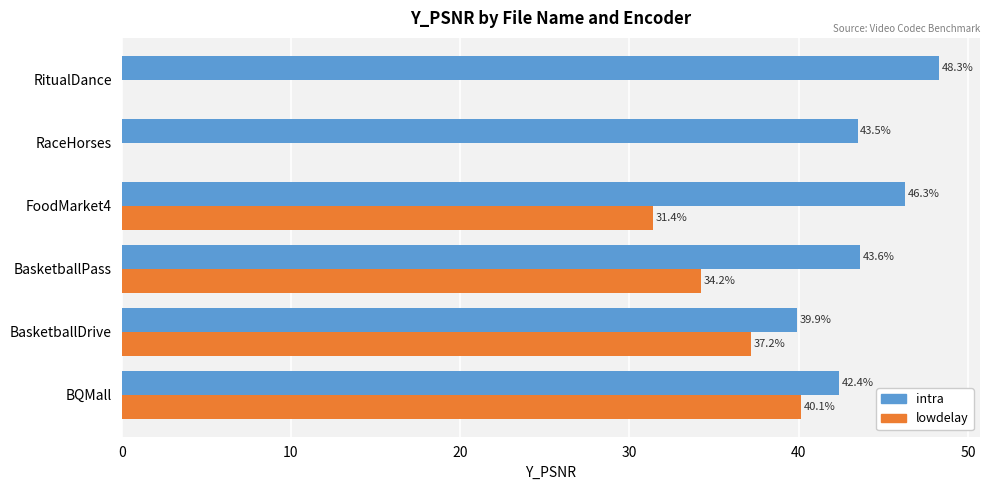

At which label is lowdelay closest to 20?

FoodMarket4